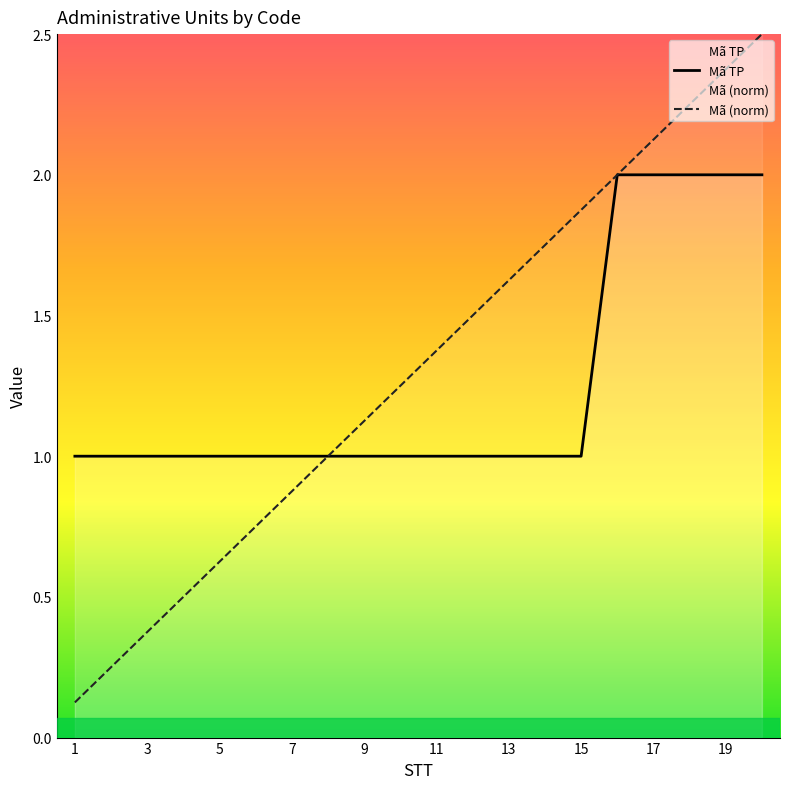

At how many categories does at least one series exceed 0?

20